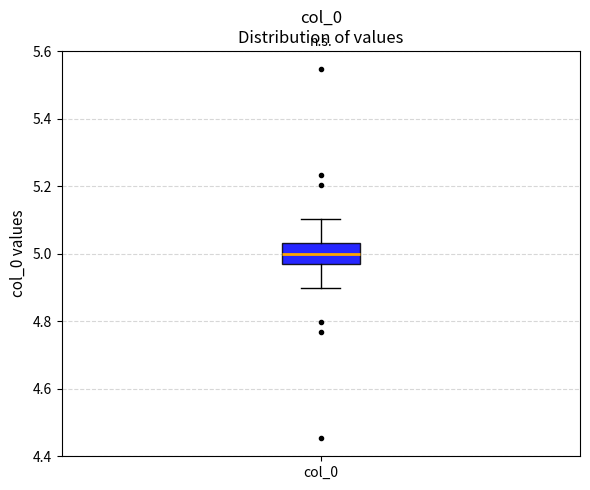

Transcribe this box plot: give where the median line is, the range the box spans, and where the two whiskers end, as read against the y-axis. The values are not printed on the chart, so give them approximately, as read against the axis.

median 5.00, box 4.96 to 5.04, whiskers 4.90 to 5.10